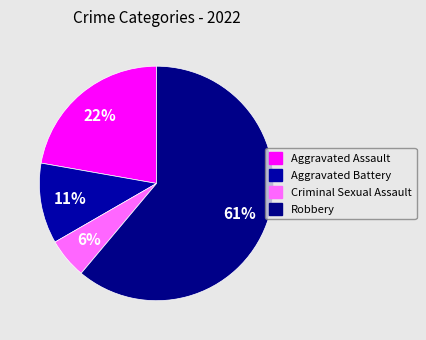

How many segments does this pie chart have?

4